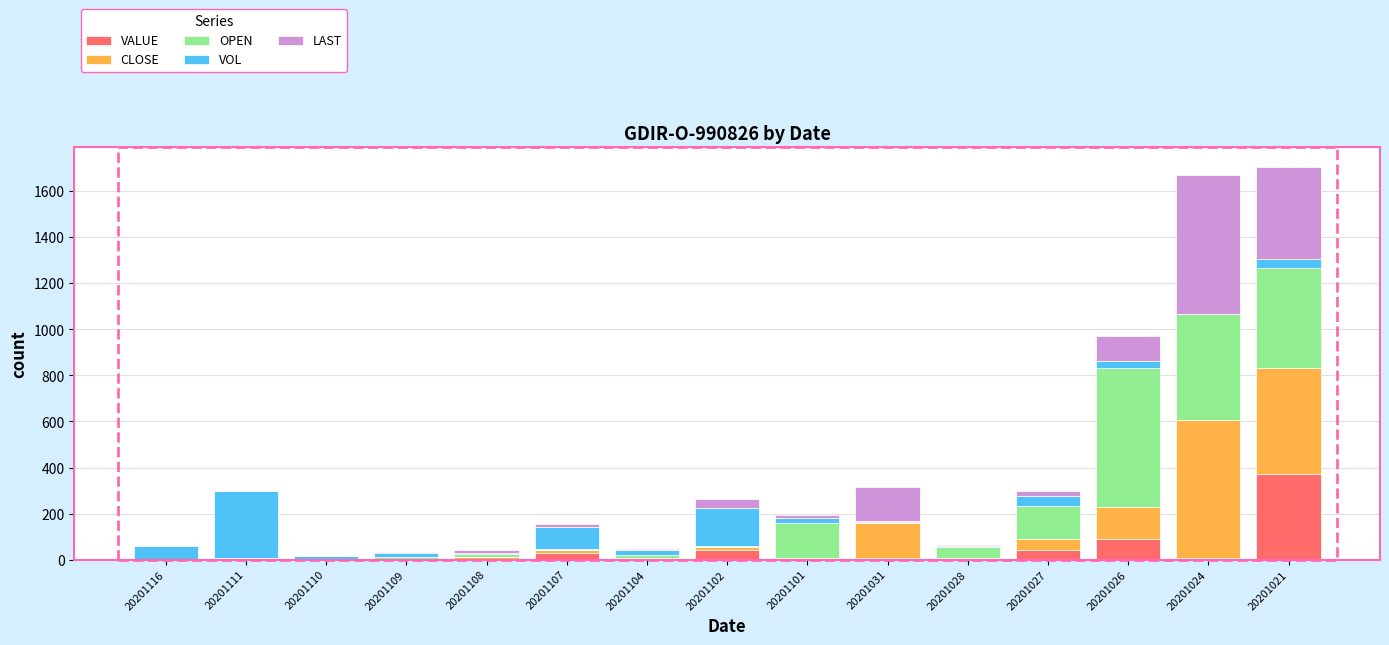

True or false: VALUE has a value of 2.7 at 20201101.

True